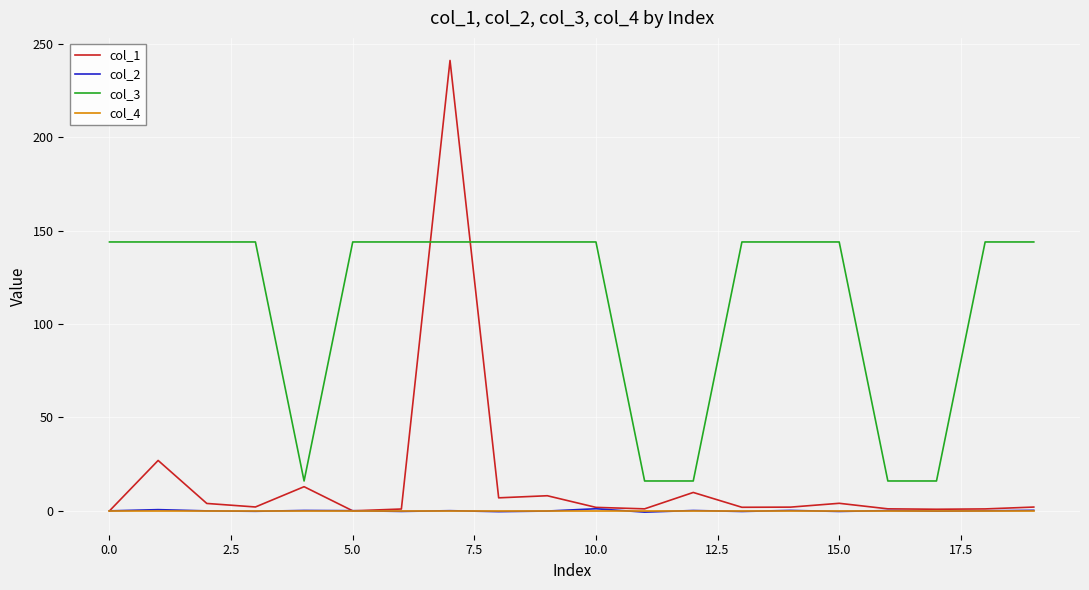

What is the minimum value shown in the chart?

-0.7